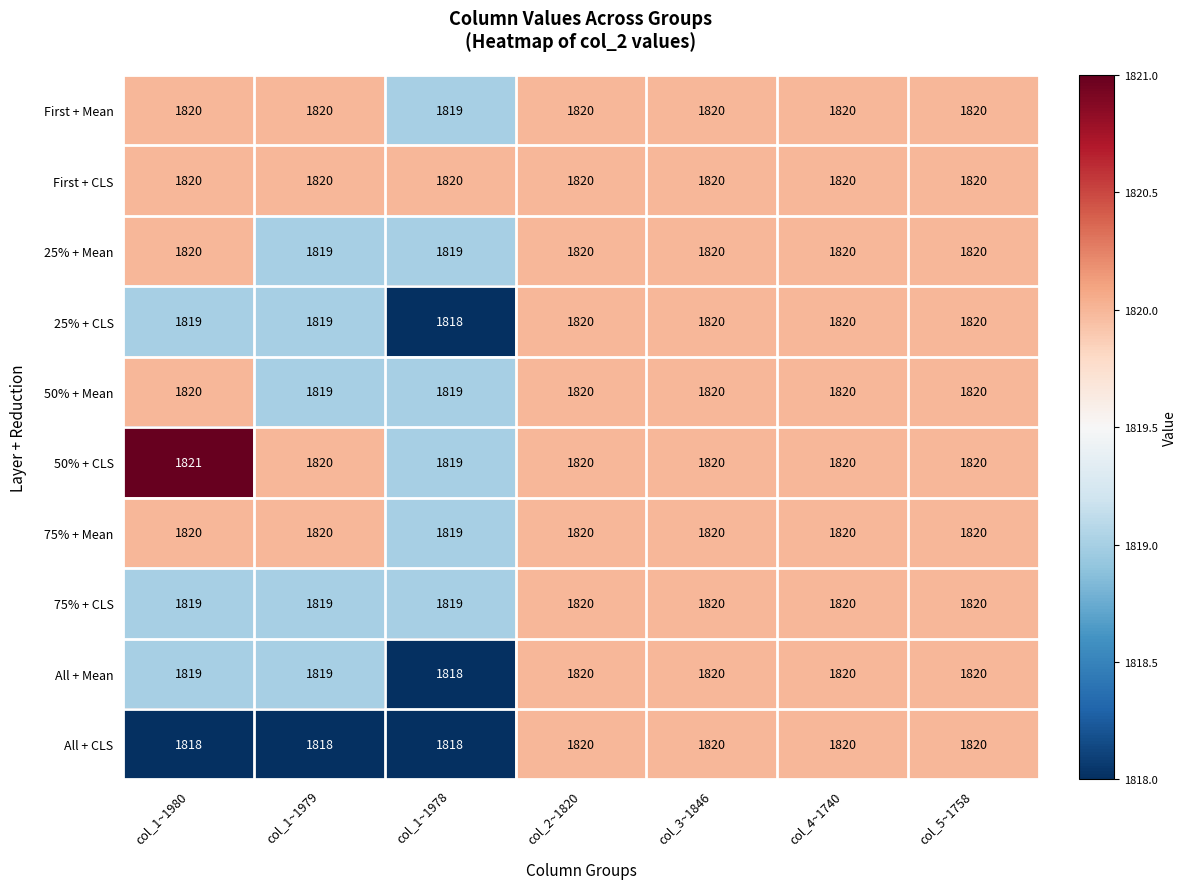

How many data points does each series have?

7